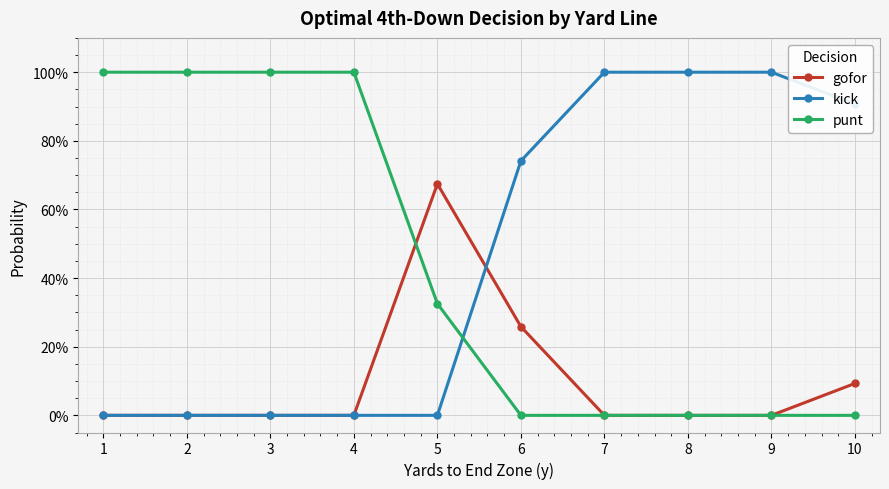

What are all the series names shown in the legend?

gofor, kick, punt